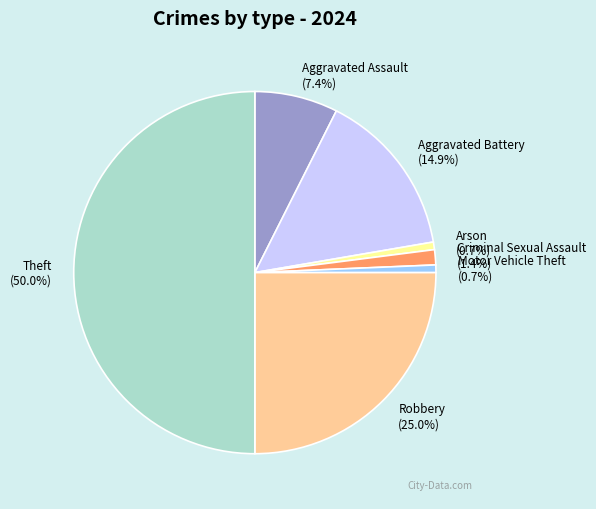

Is Criminal Sexual Assault the majority of the pie?

No